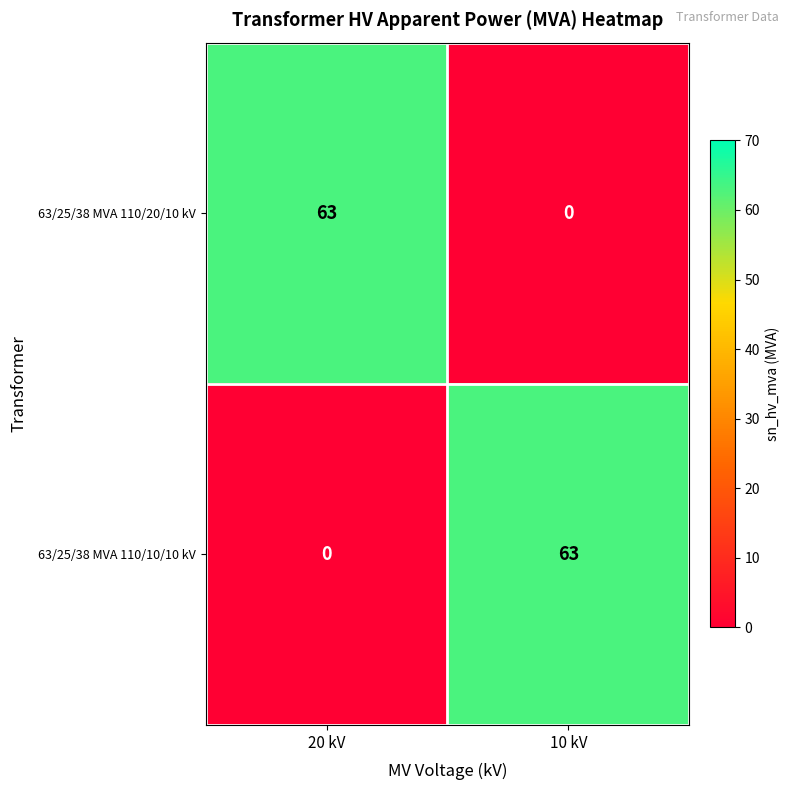

What is the sum of all 63/25/38 MVA 110/10/10 kV values?

63